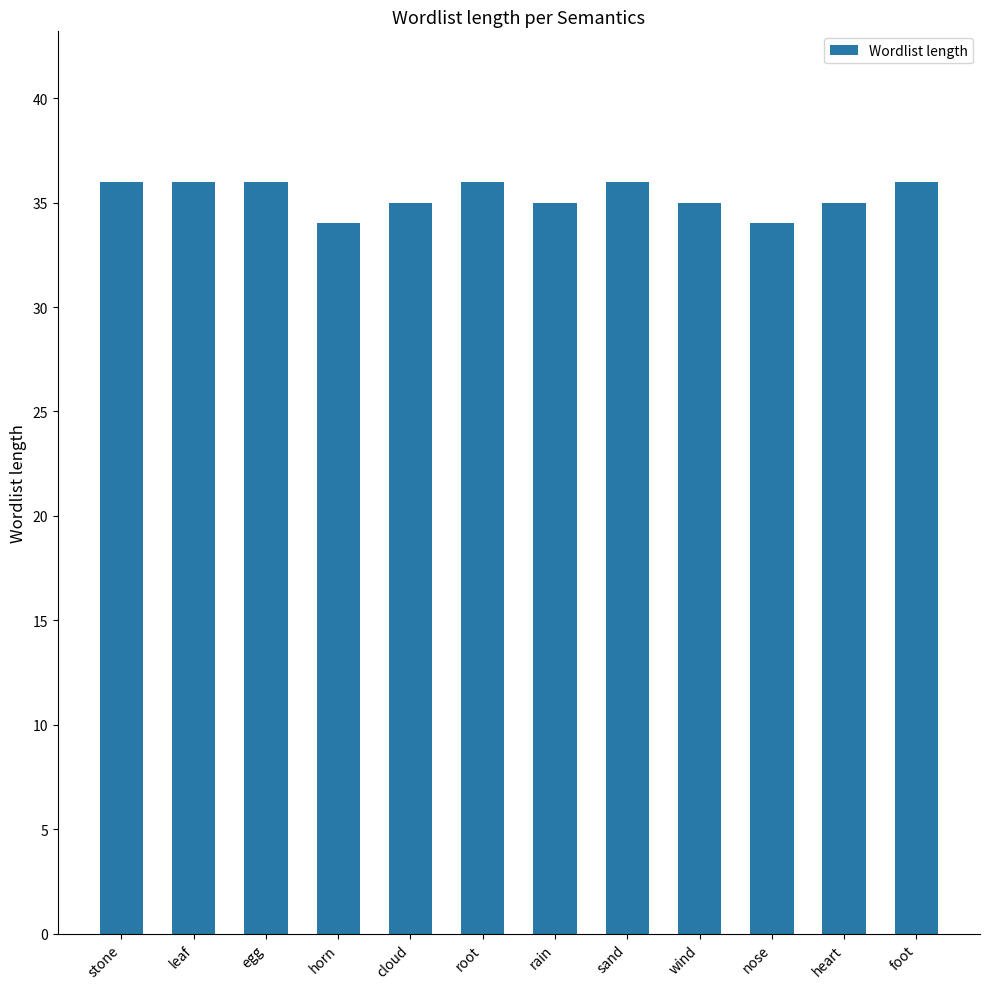

Does the chart contain any negative values?

No